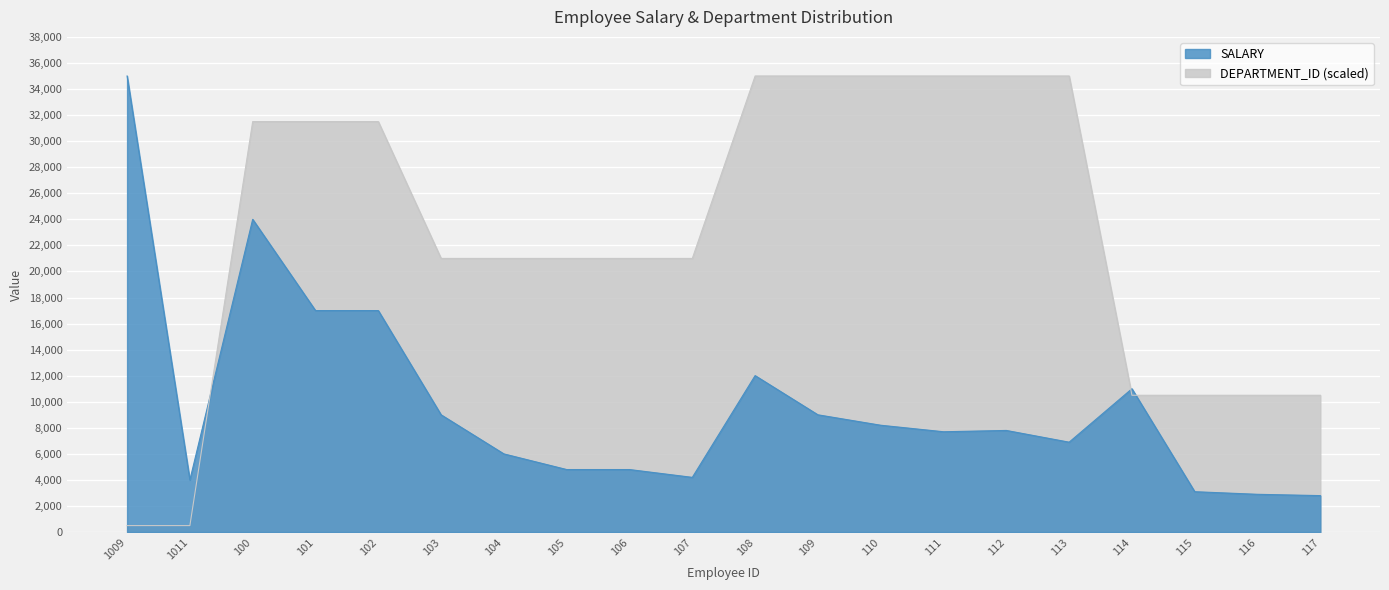

What is the minimum value shown in the chart?

500